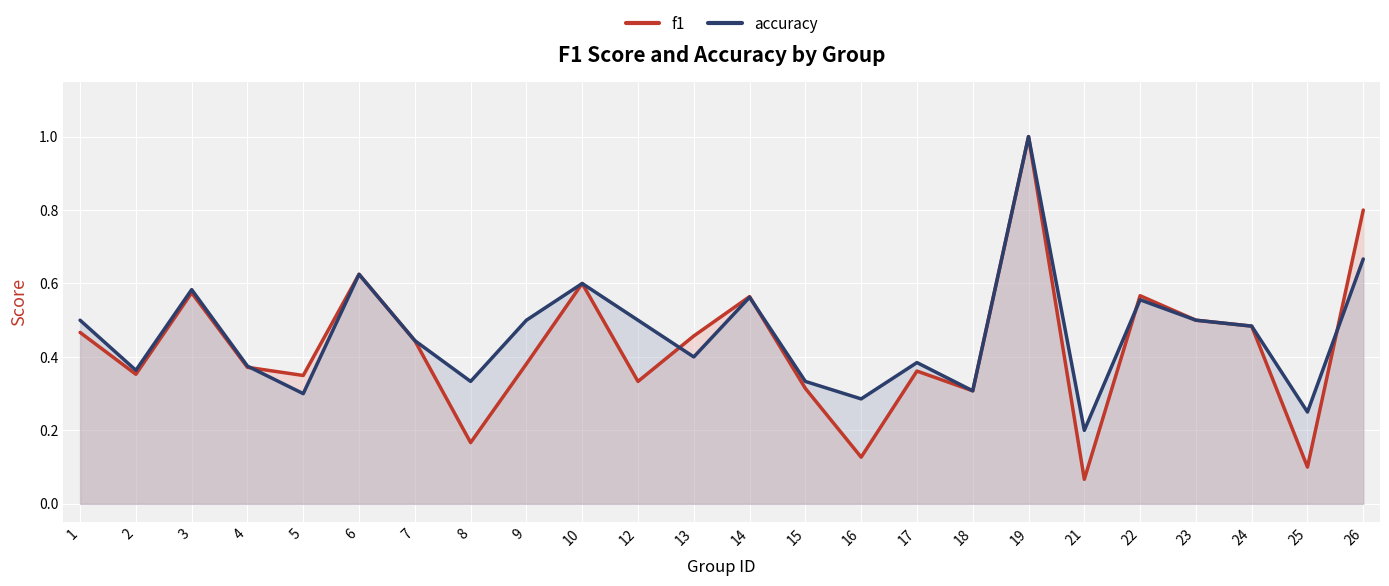

How many lines are shown in the chart?

2